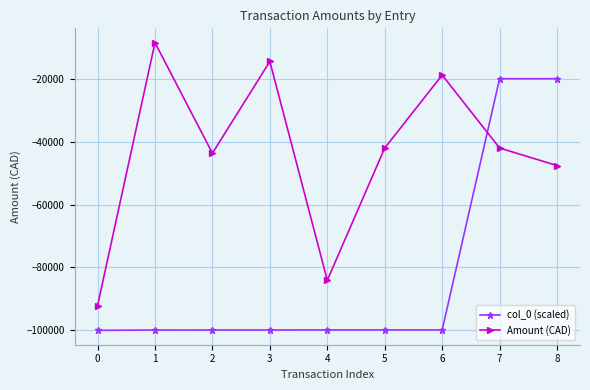

Is this an area chart (filled region under the line)?

No